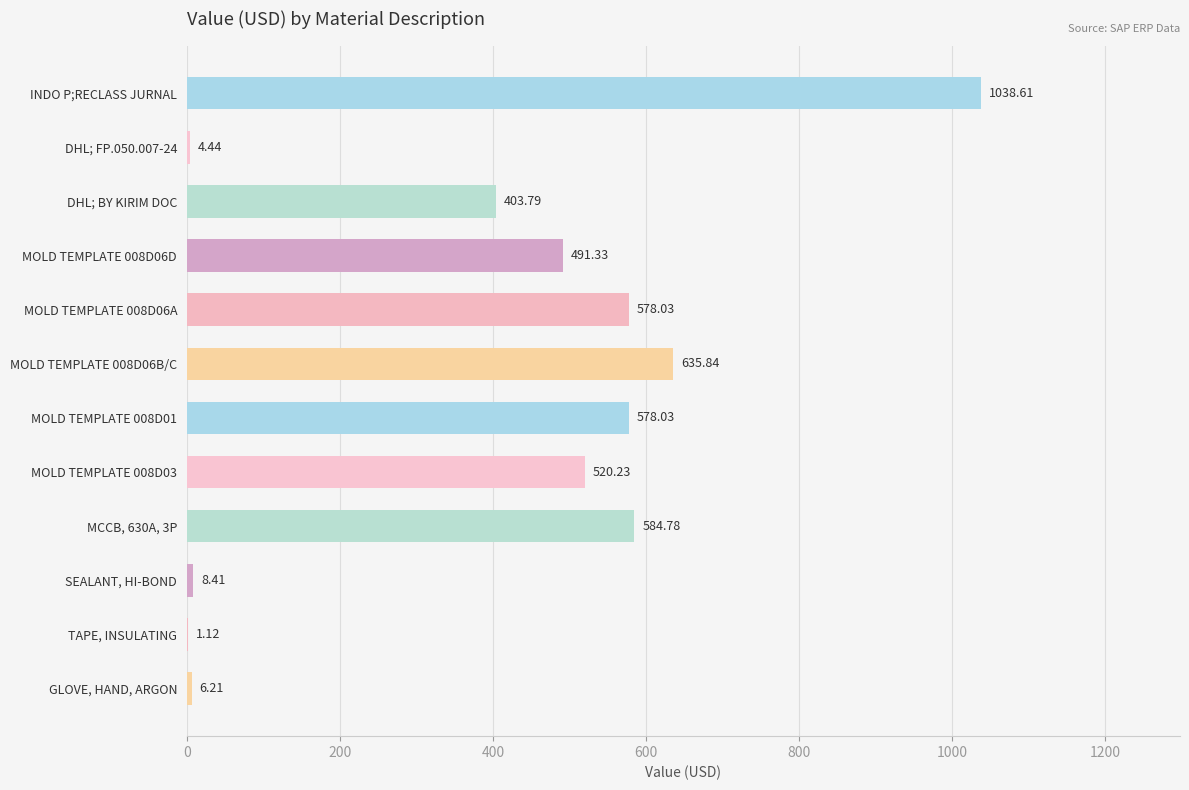

What is the sum of the values at MOLD TEMPLATE 008D06A and MOLD TEMPLATE 008D03?

1098.3